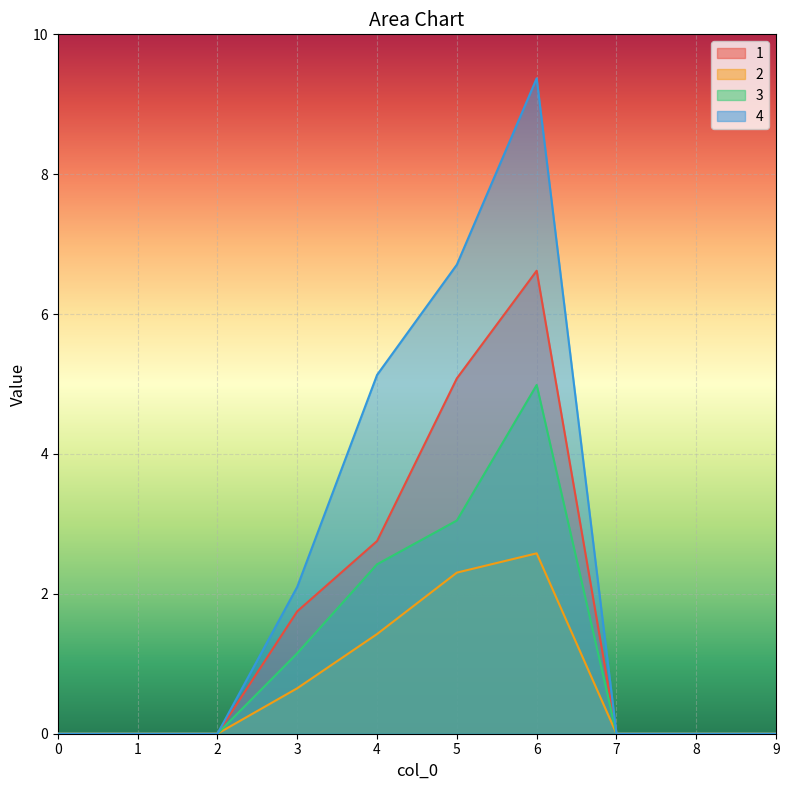

Reading left to right, transcribe all the data shown in this chart.

1: 0=0.0	1=0.0	2=0.0	3=1.8	4=2.8	5=5.1	6=6.6	7=0.0	8=0.0	9=0.0
2: 0=0.0	1=0.0	2=0.0	3=0.6	4=1.4	5=2.3	6=2.6	7=0.0	8=0.0	9=0.0
3: 0=0.0	1=0.0	2=0.0	3=1.1	4=2.4	5=3.0	6=5.0	7=0.0	8=0.0	9=0.0
4: 0=0.0	1=0.0	2=0.0	3=2.1	4=5.1	5=6.7	6=9.4	7=0.0	8=0.0	9=0.0